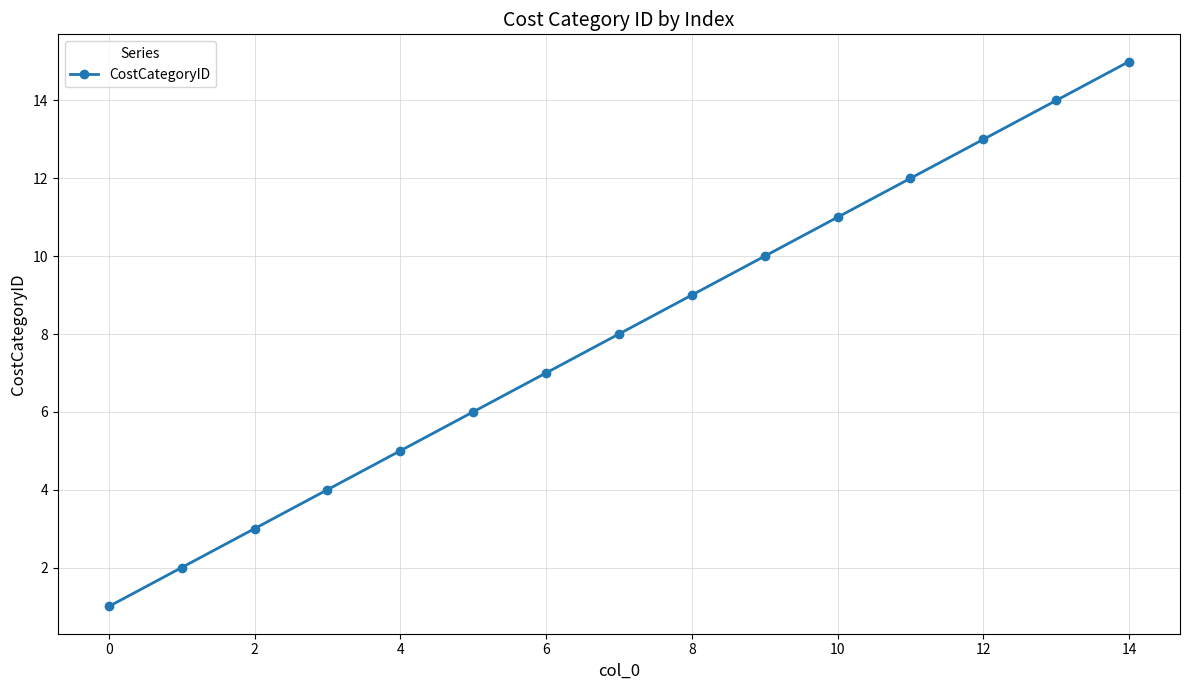

True or false: there are more than 2 points higher than both neighbors.

False